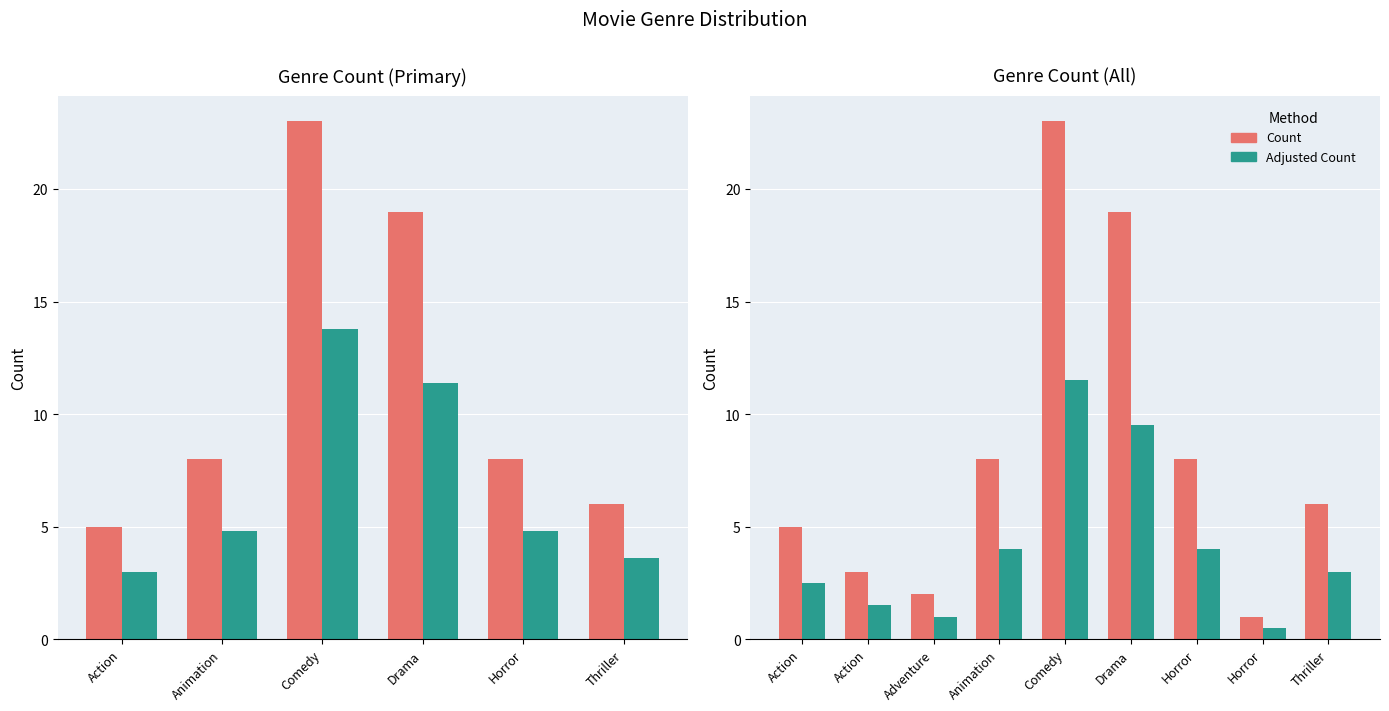

What is the difference between the maximum and minimum values in the Count series?

22.0